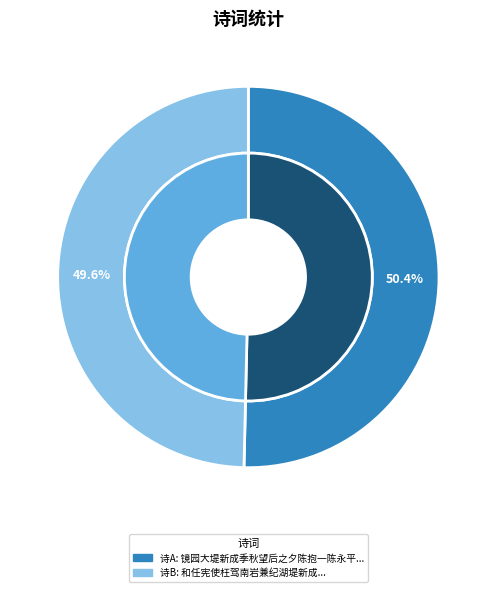

Which category has the biggest portion of the pie?

镜园大堤新成季秋望后之夕陈抱一陈永平步月敲门过访余方独酌未眠共醉分赋